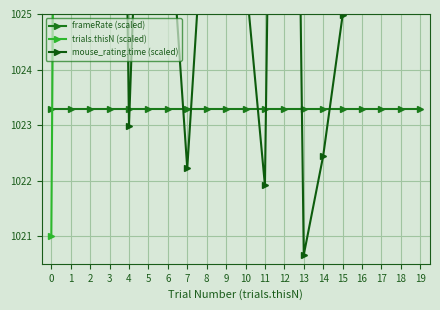

What is the approximate value of mouse_rating.time (scaled) at 0?

1032.5